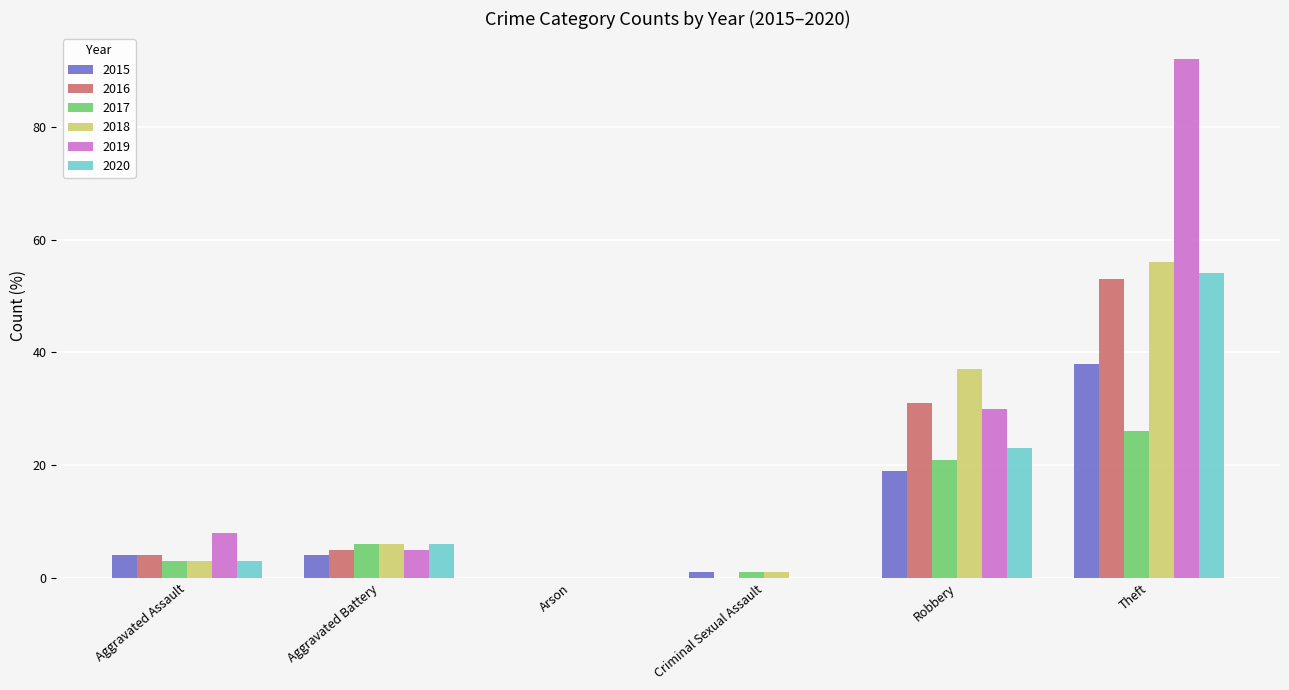

Reading left to right, list all the values displayed in this chart.

2015: 4	4	0	1	19	38
2016: 4	5	0	0	31	53
2017: 3	6	0	1	21	26
2018: 3	6	0	1	37	56
2019: 8	5	0	0	30	92
2020: 3	6	0	0	23	54